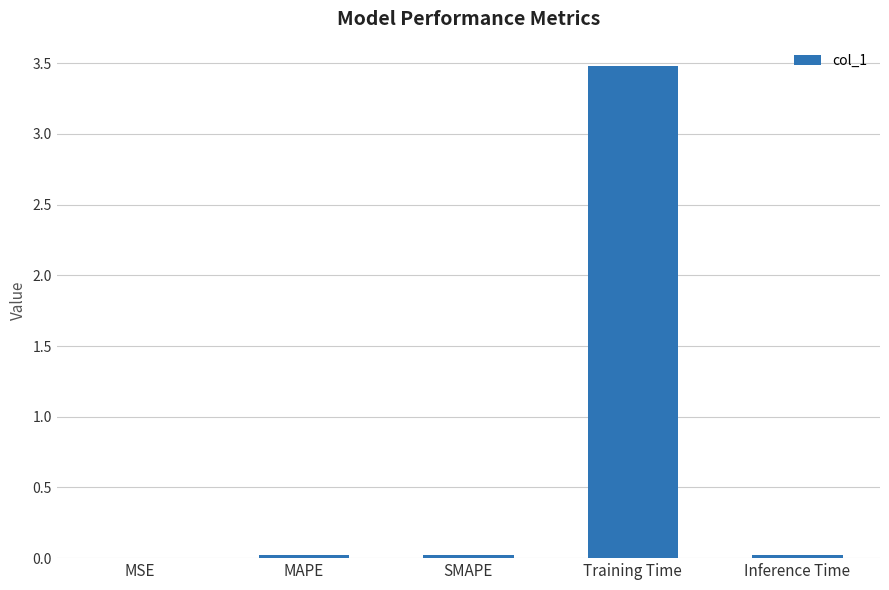

The chart shows a value of 0.0 at SMAPE. True or false?

True